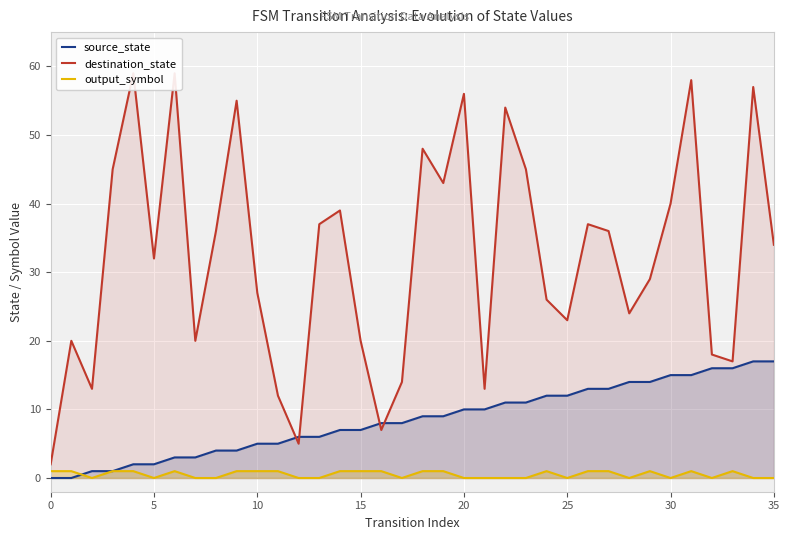

What value does the output_symbol series have at 30?

0